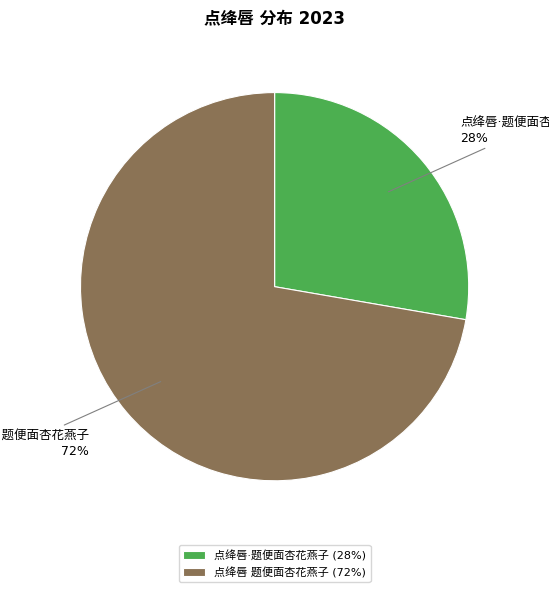

To the nearest percent, what is the average slice percentage?

50%